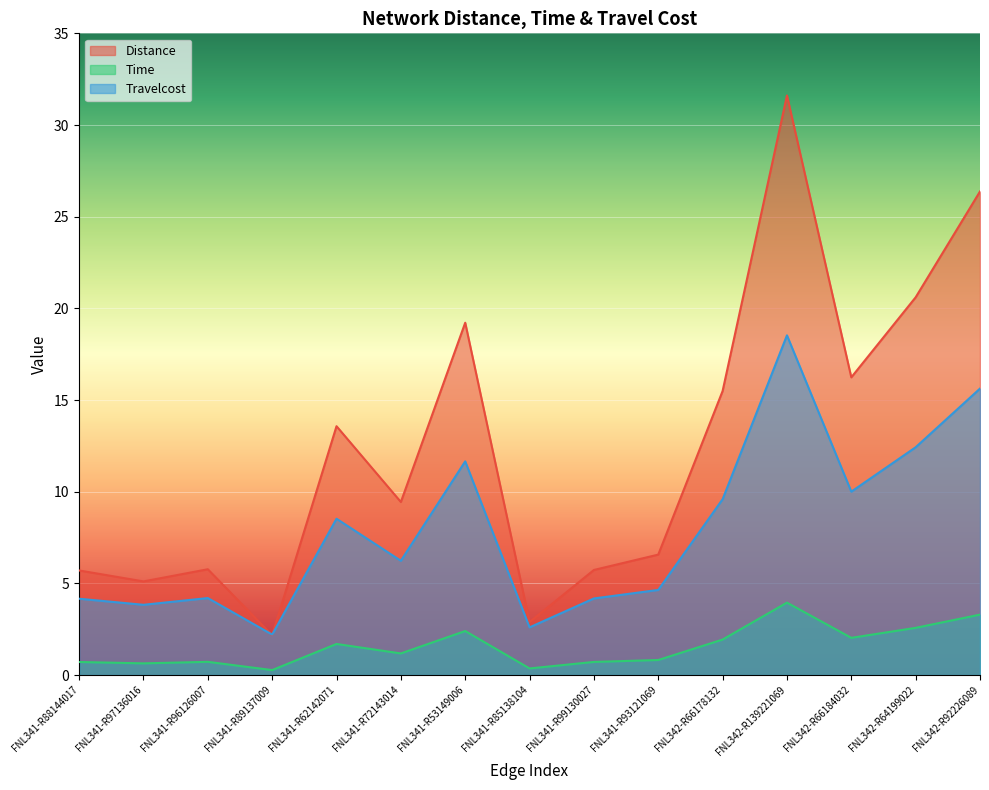

How many interior local peaks does the Distance series have?

4